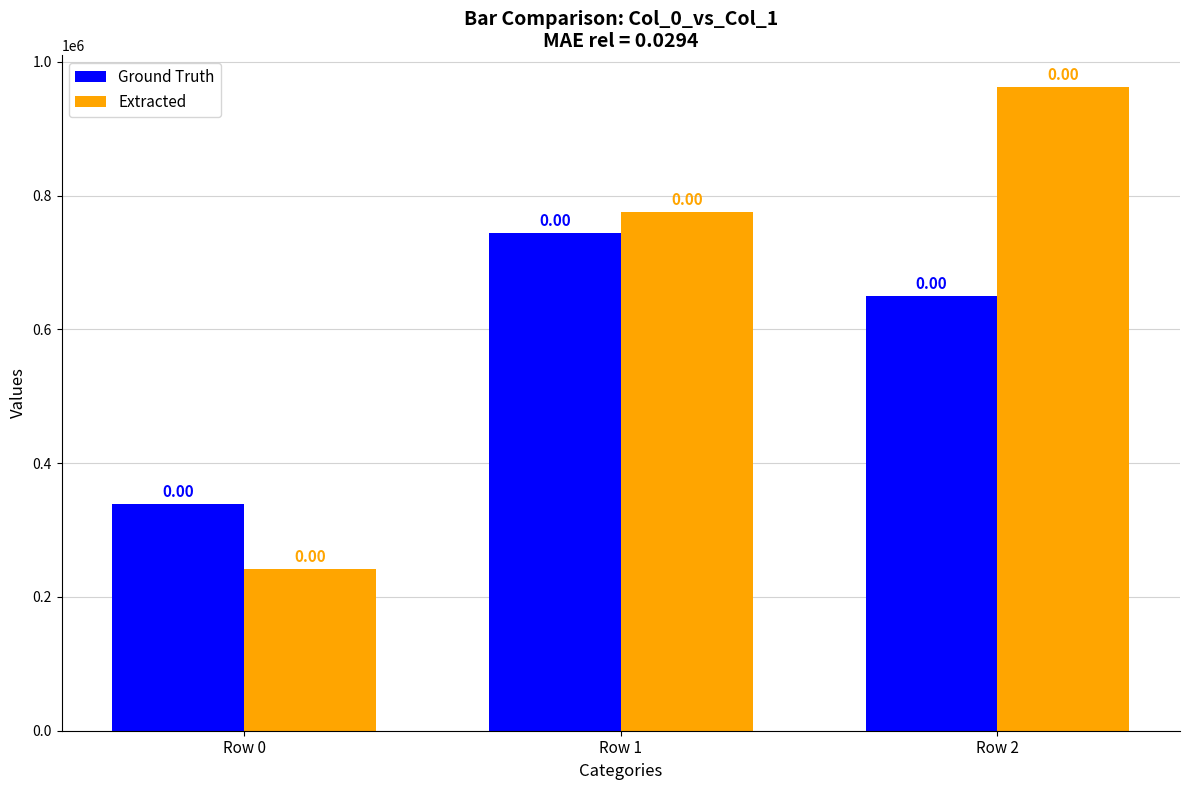

What is the value of the Extracted bar at the 1st from the left?

241204